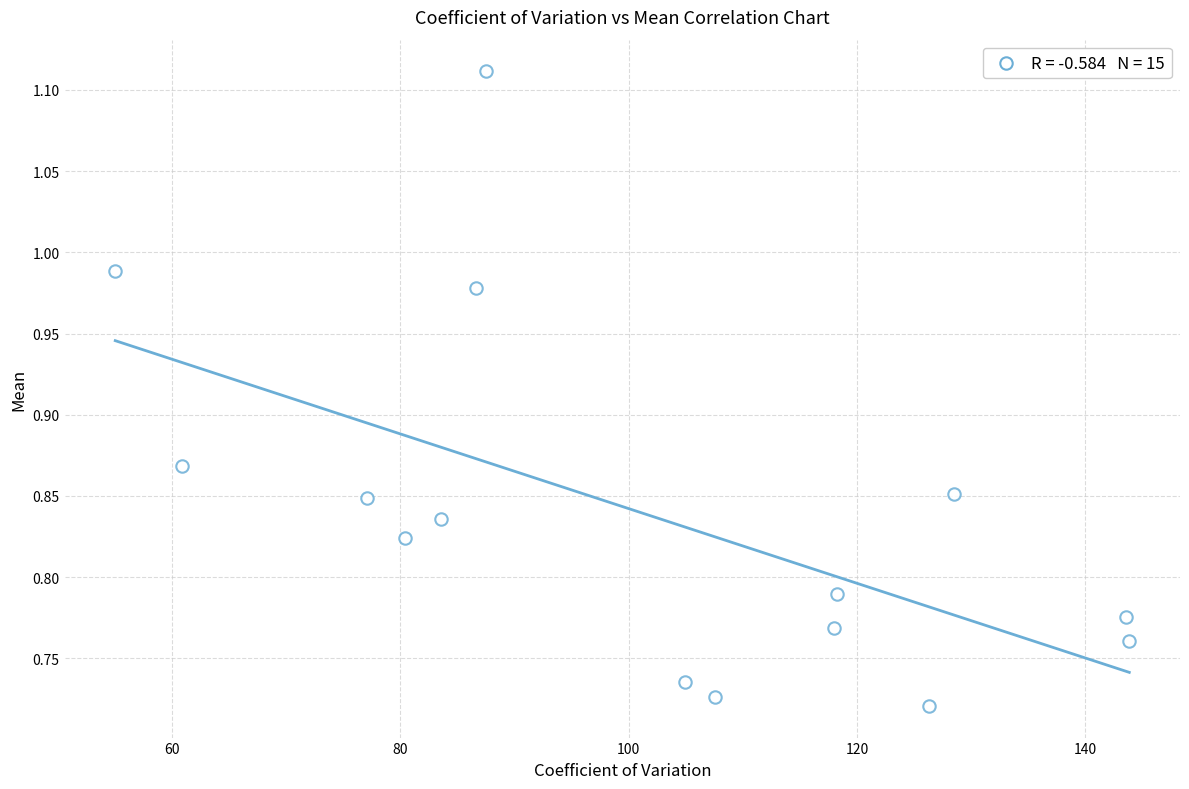

What is the range of Y values (max minus min)?

0.4